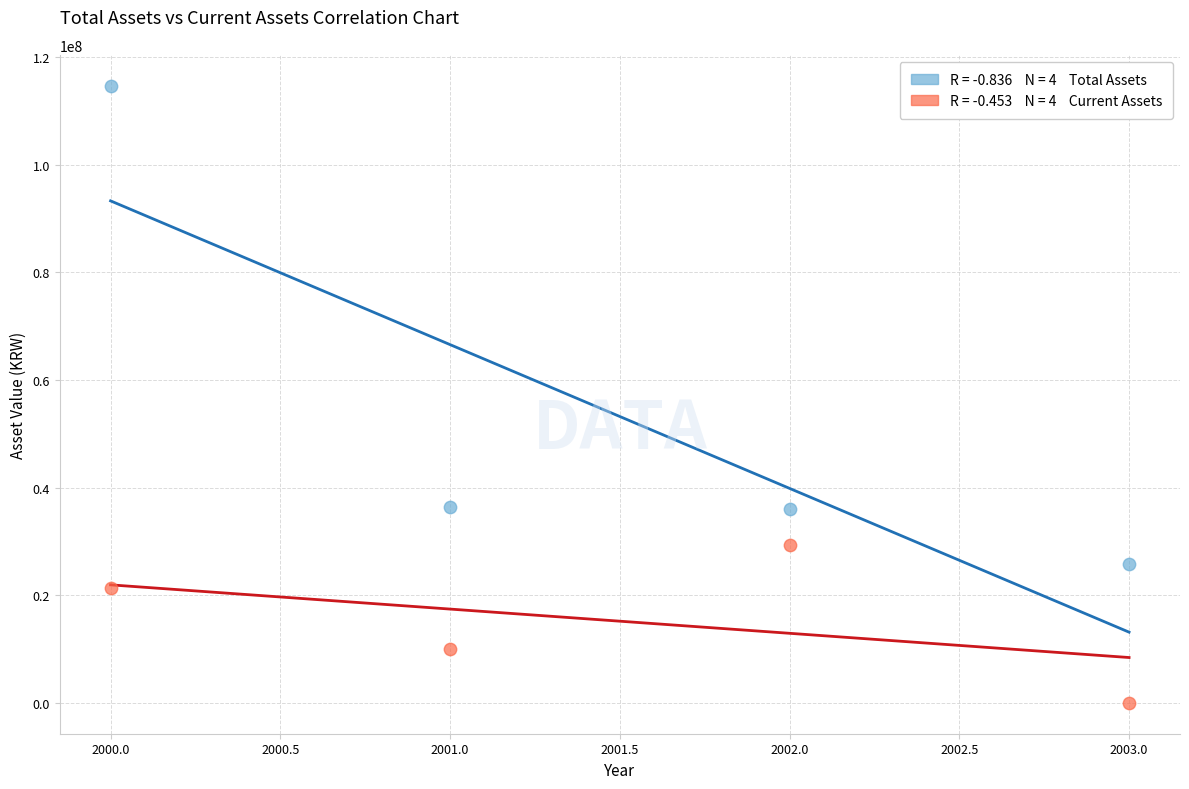

Across all data points, what is the range of X values (max minus min)?

3